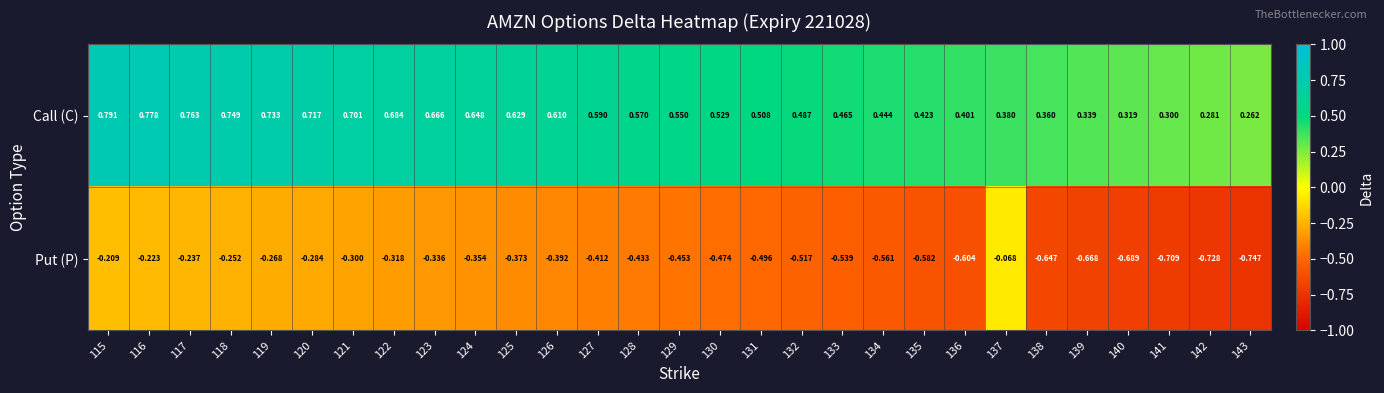

Which label corresponds to the smallest value in the chart?

143